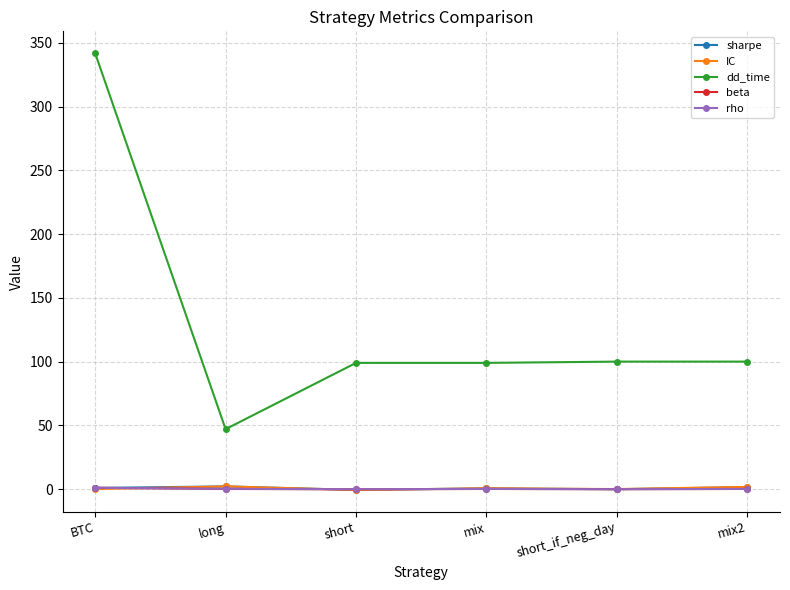

Does the chart have visible grid lines?

Yes